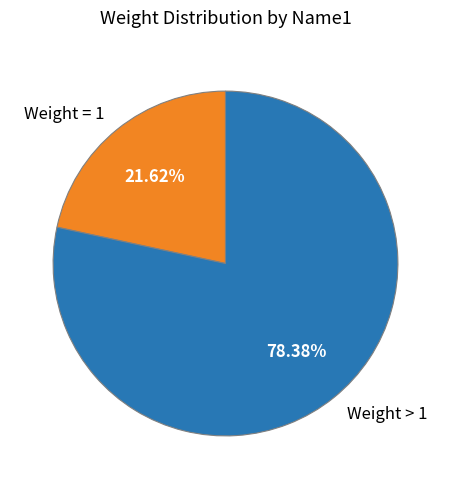

Is the sum of Weight > 1 and Weight = 1 greater than half?

Yes